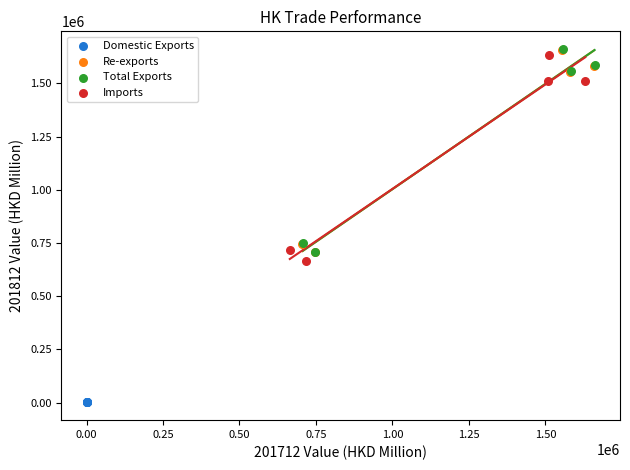

Which series reaches the minimum Y coordinate?

Domestic Exports